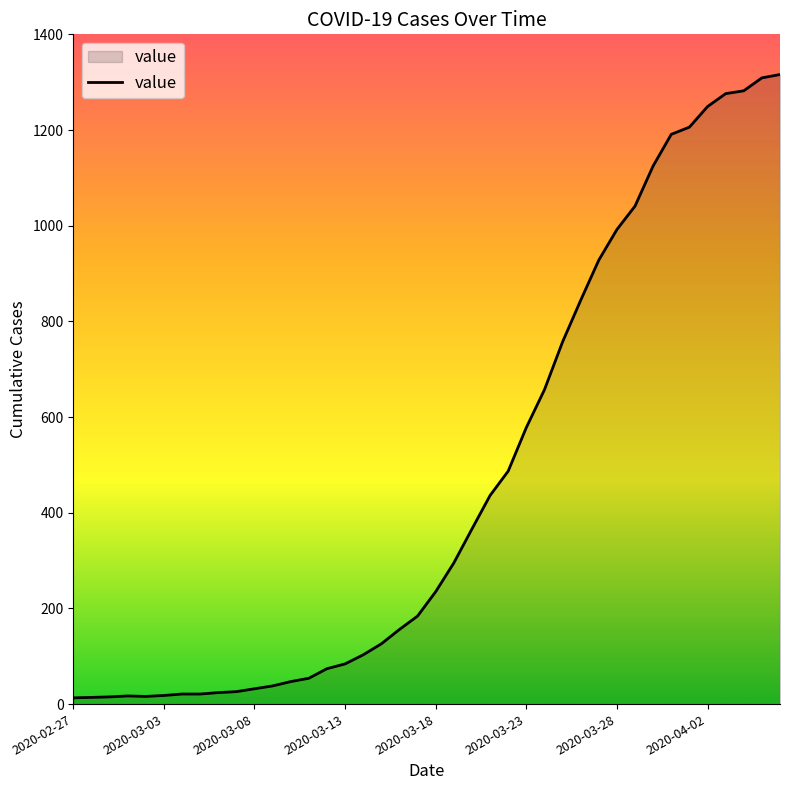

What is the difference between the maximum and minimum values?

1303